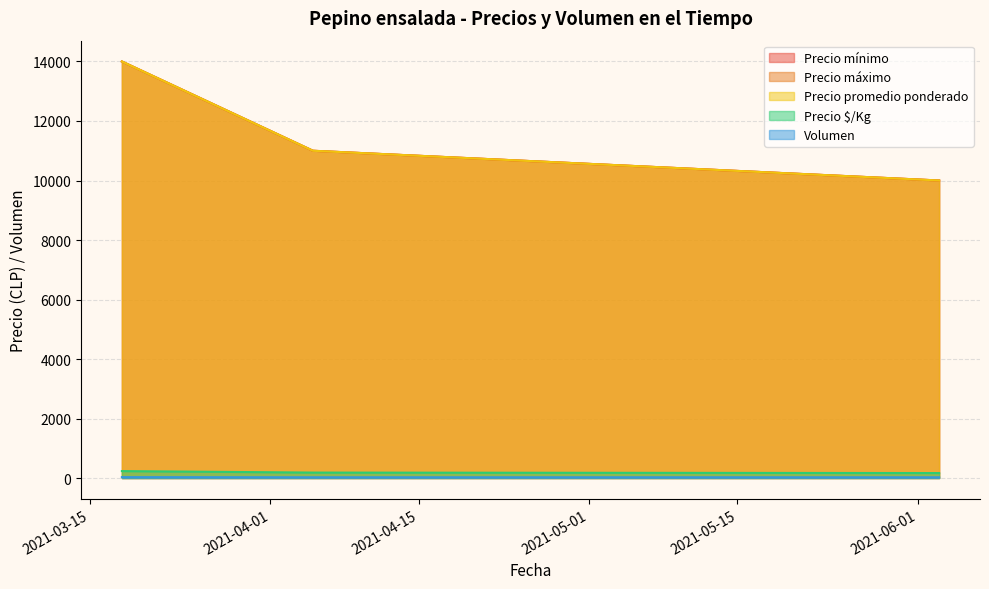

How many lines are shown in the chart?

5